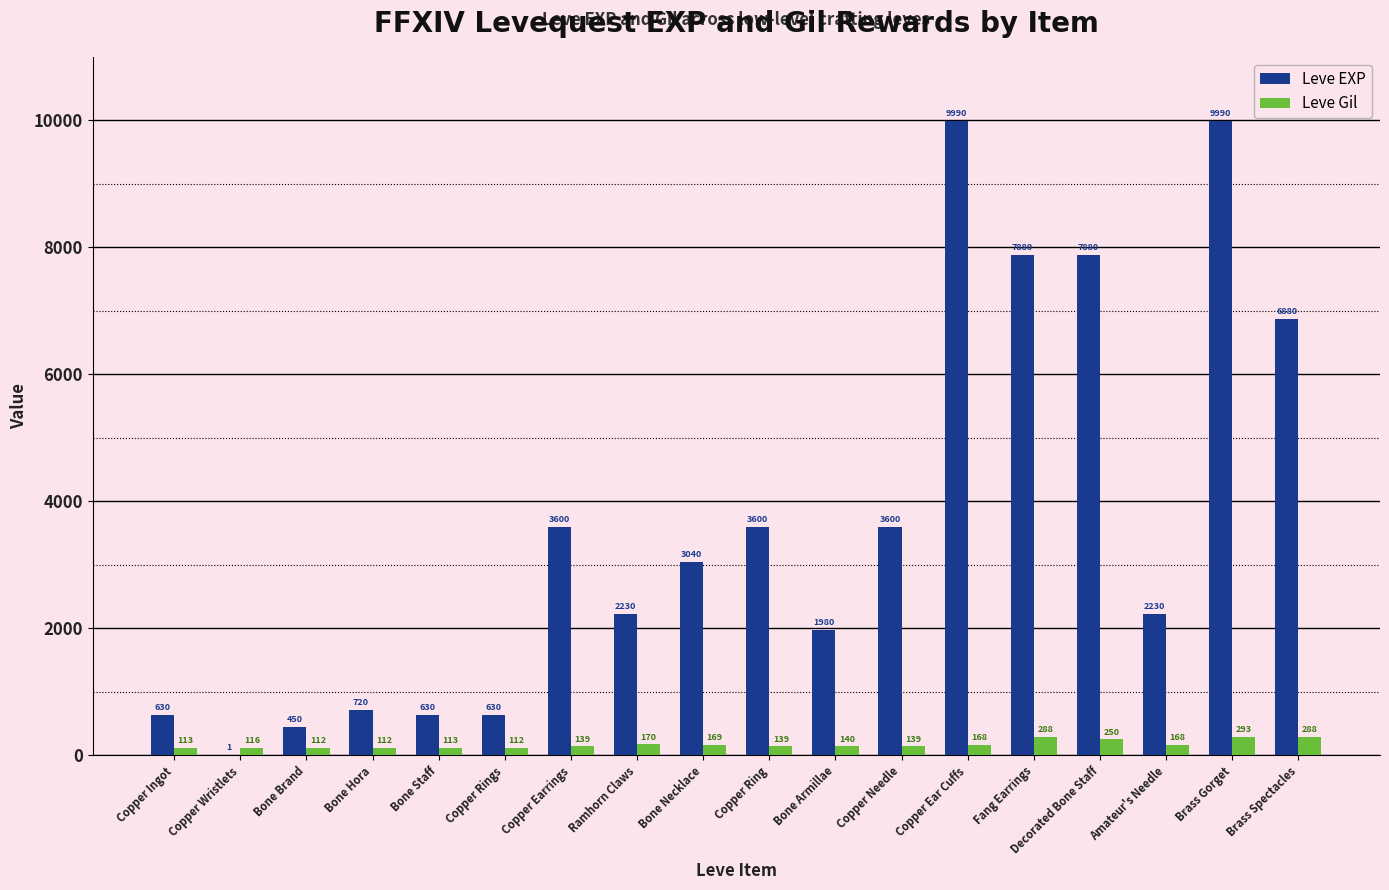

What is the sum of the Leve EXP values at Copper Ear Cuffs and Ramhorn Claws?

12220